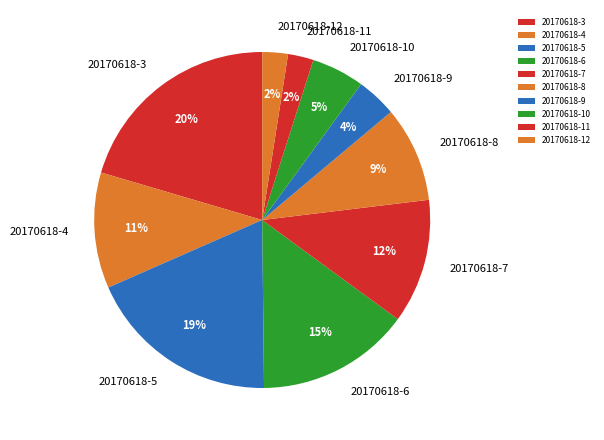

Which slice is the largest?

20170618-3